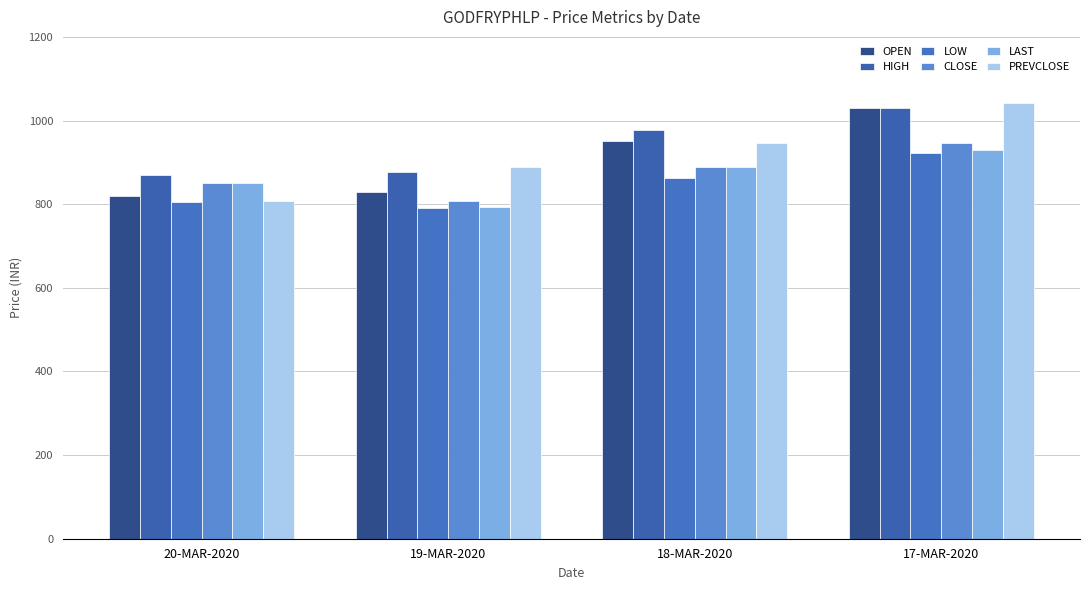

What is the sum of all LOW values?

3381.1